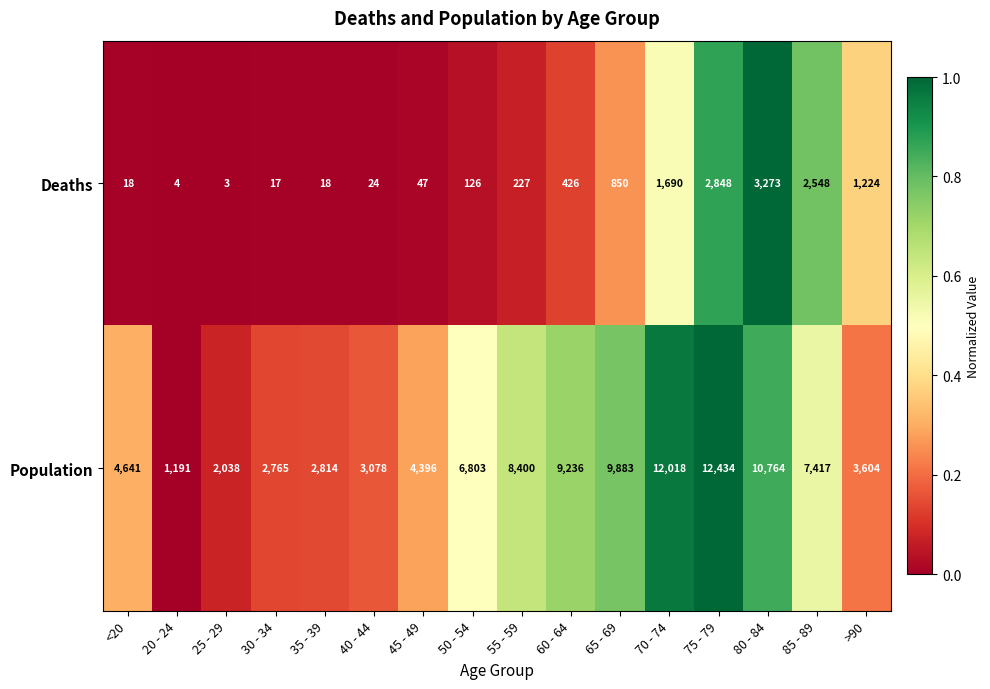

What is the approximate value of Deaths at 60 - 64?

426